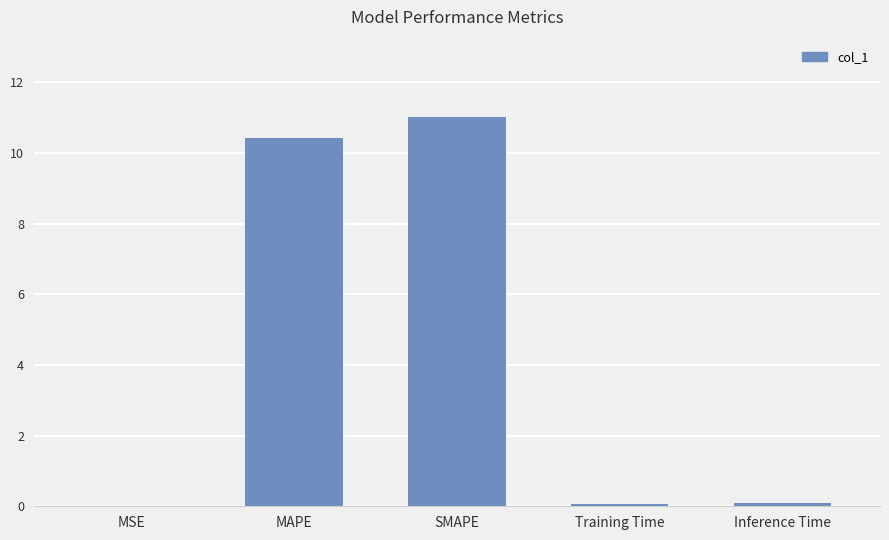

What is the sum of all values?

21.6